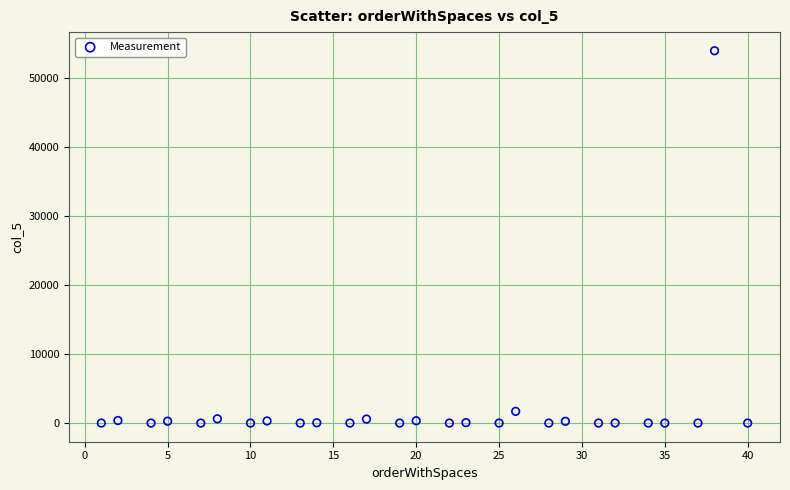

What is the range of Y values (max minus min)?

53949.8